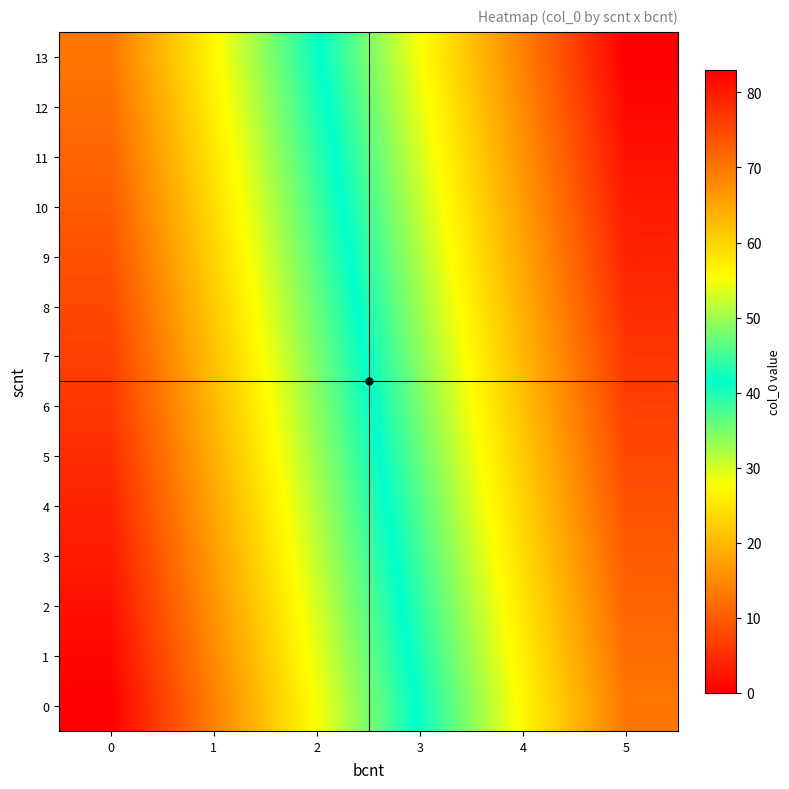

What is the total value across all series at 5?

1071